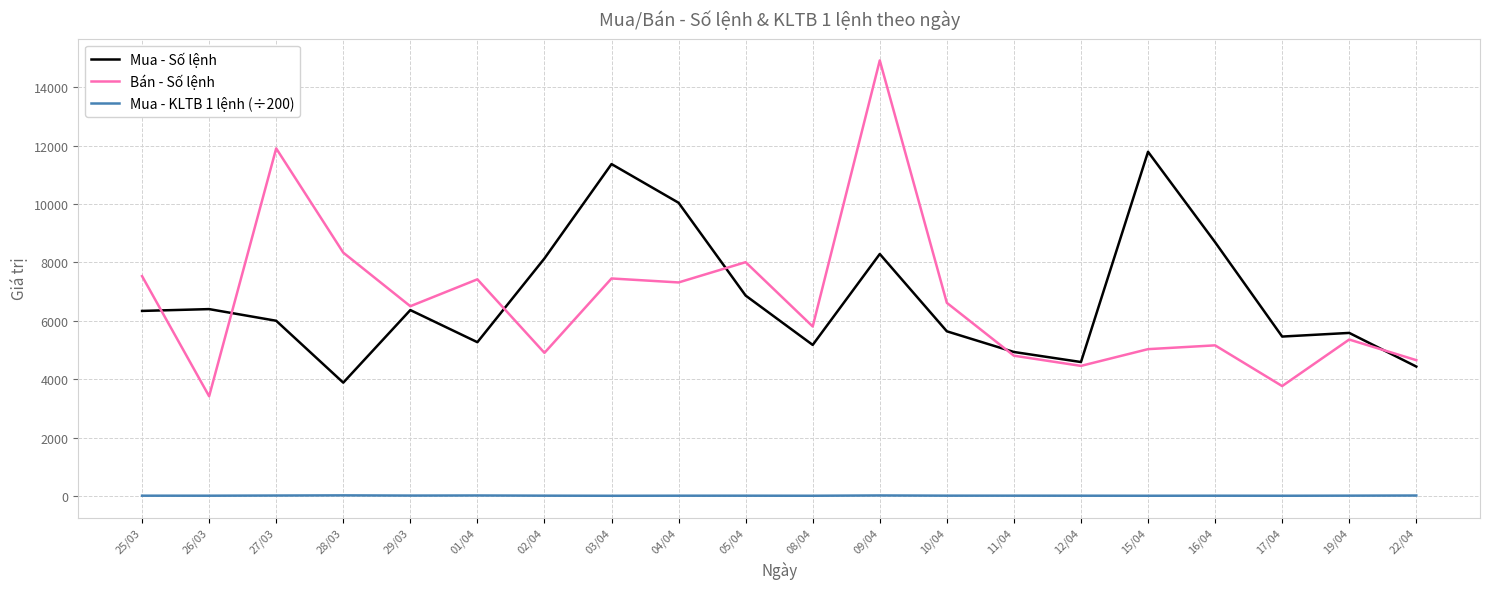

The value of Mua - Số lệnh at 05/04 is 6864.0. True or false?

True